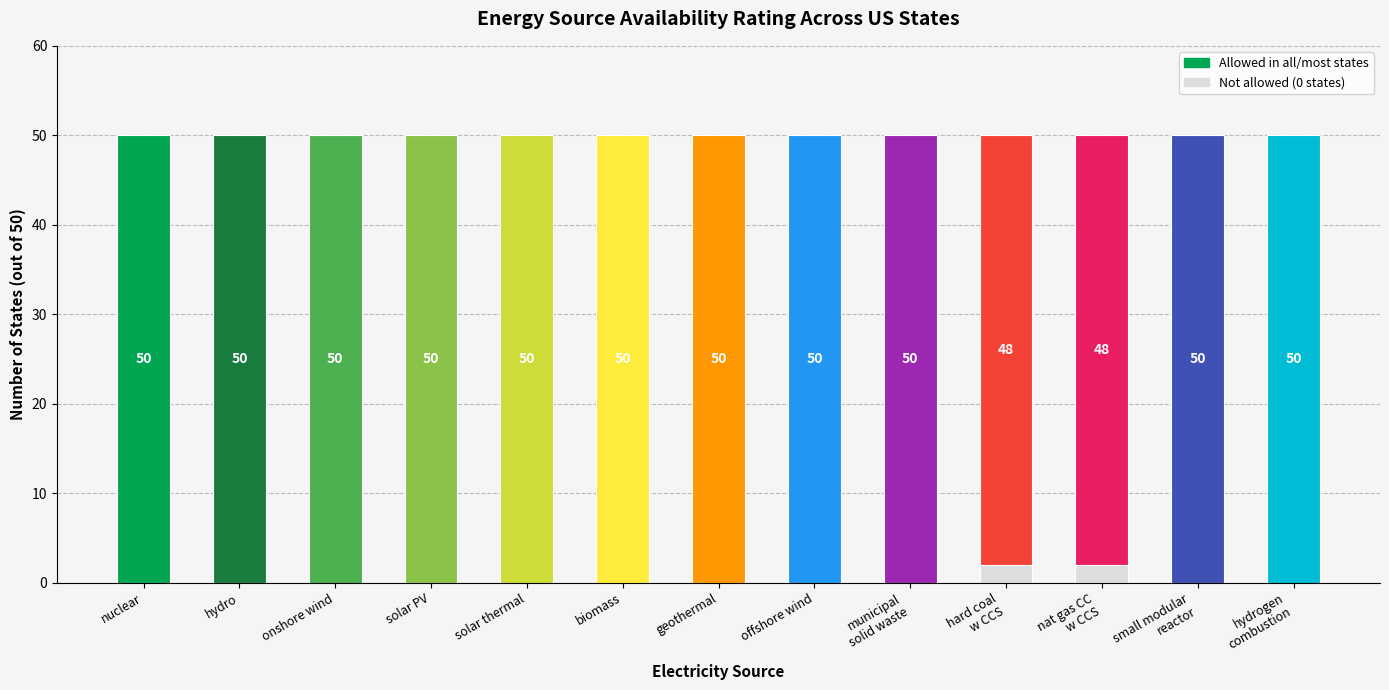

What is the total value across all series at geothermal?

50